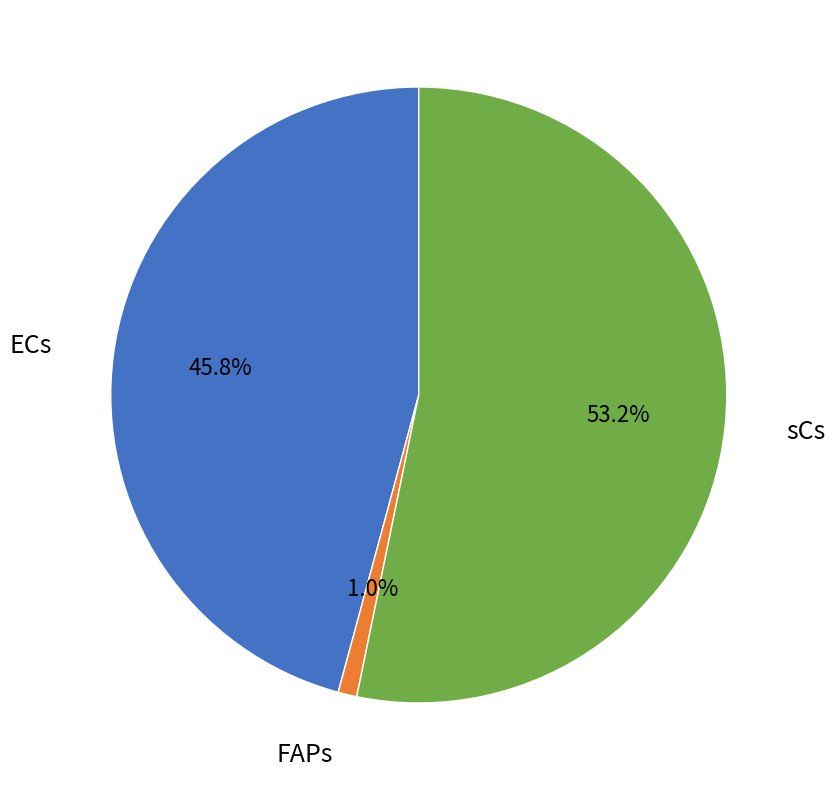

To the nearest percent, what is the average slice percentage?

33%